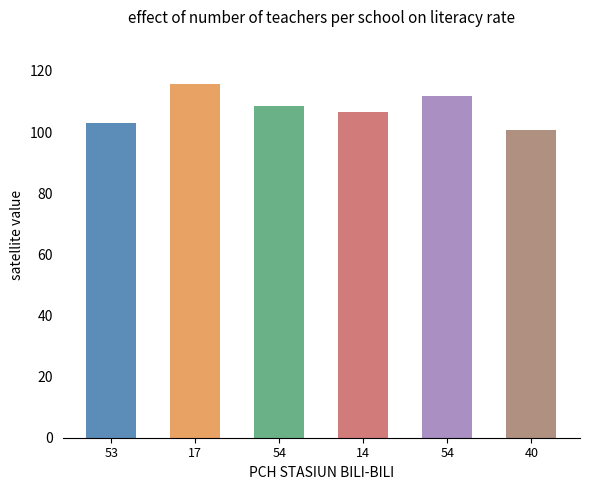

Reading left to right, extract all data points from this chart.

53=102.8	17=115.6	54=108.7	14=106.7	54=111.7	40=100.6